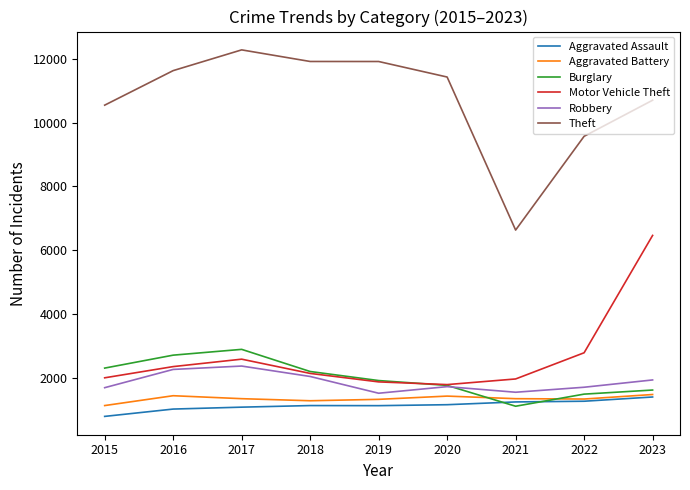

True or false: Robbery has a value of 742 at 2021.

False